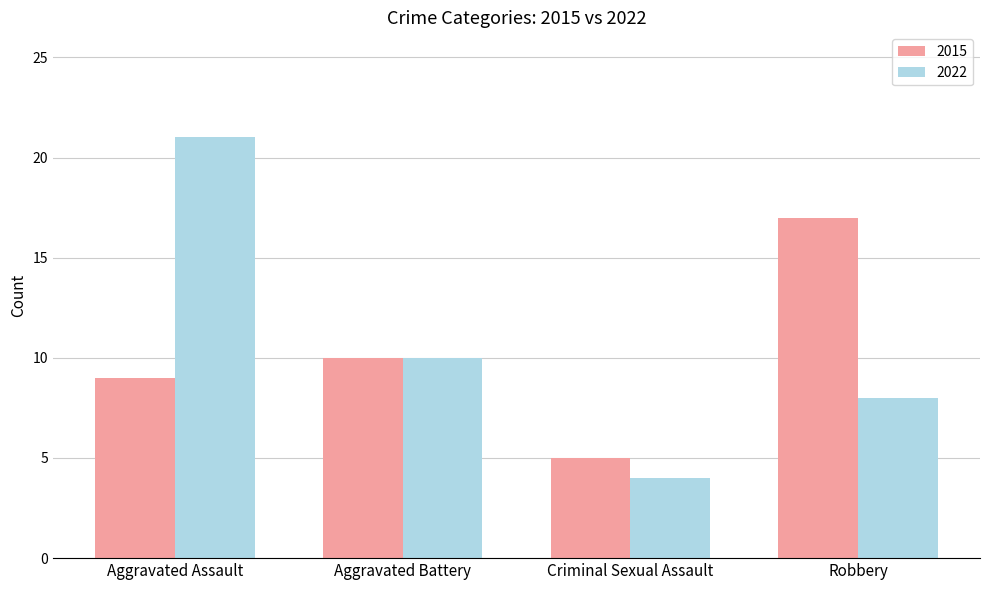

Which series changed the most between Aggravated Assault and Criminal Sexual Assault?

2022